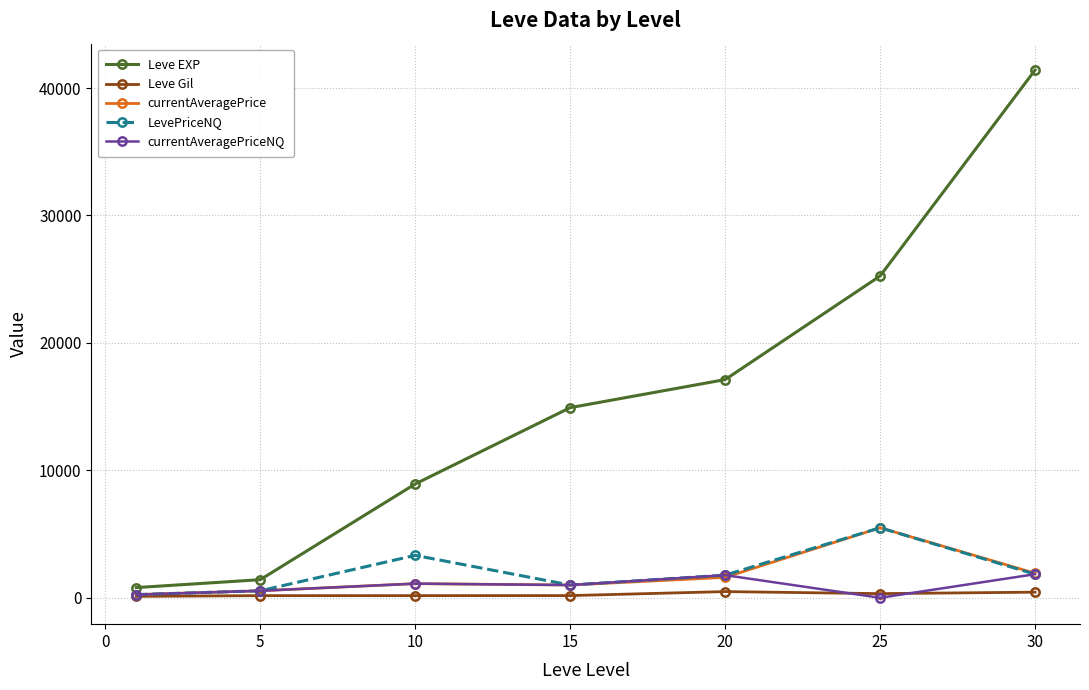

Which series has the largest total across all categories?

Leve EXP